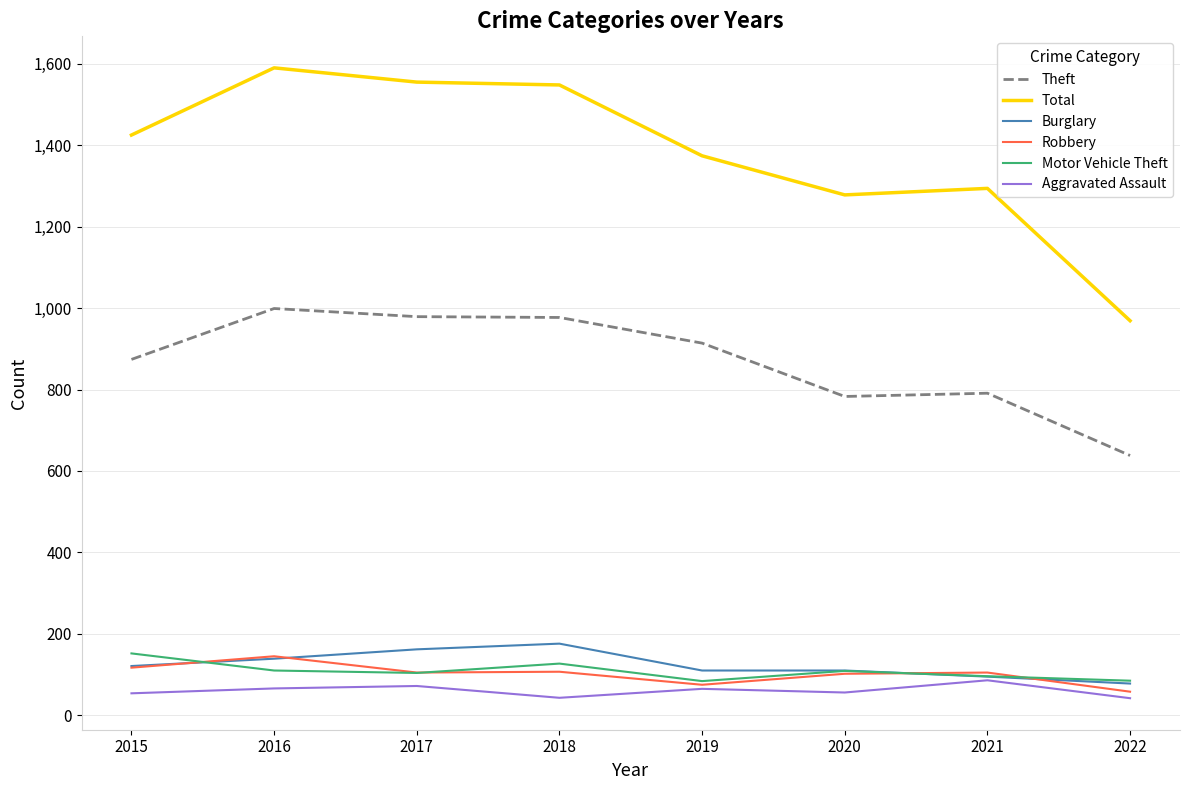

The value of Total at 2019 is 1374. True or false?

True